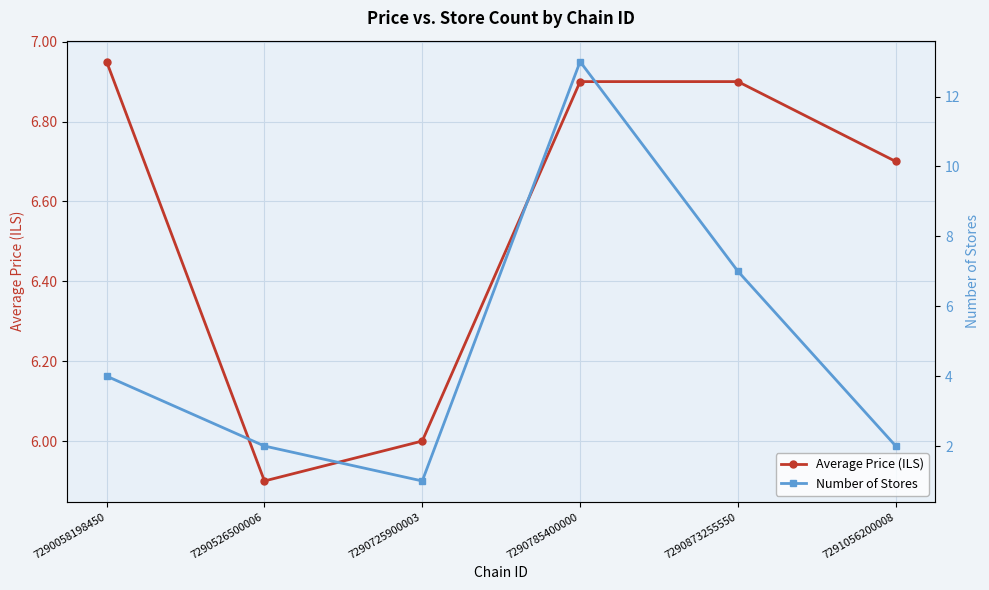

What is the value of the Average Price (ILS) point at the 5th from the left?

6.9